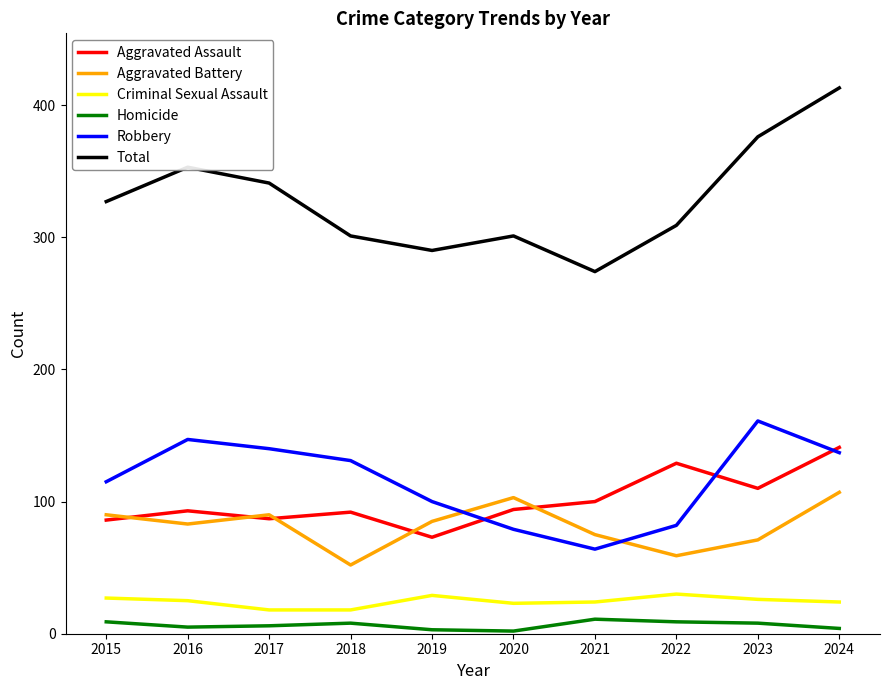

Is it true that Homicide equals 8 at 2023?

True